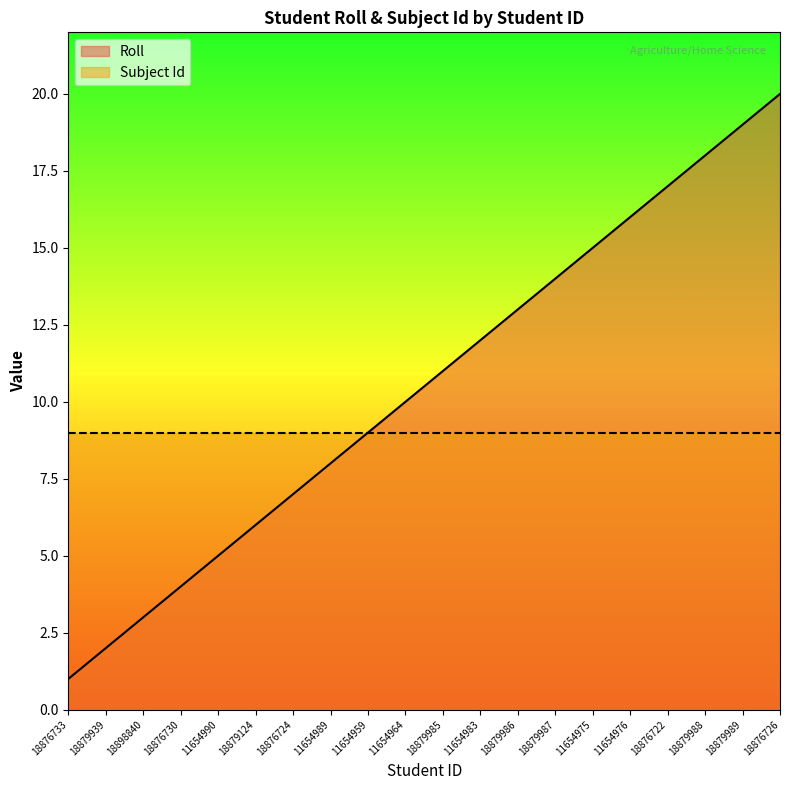

Count the number of categories in the chart.

20